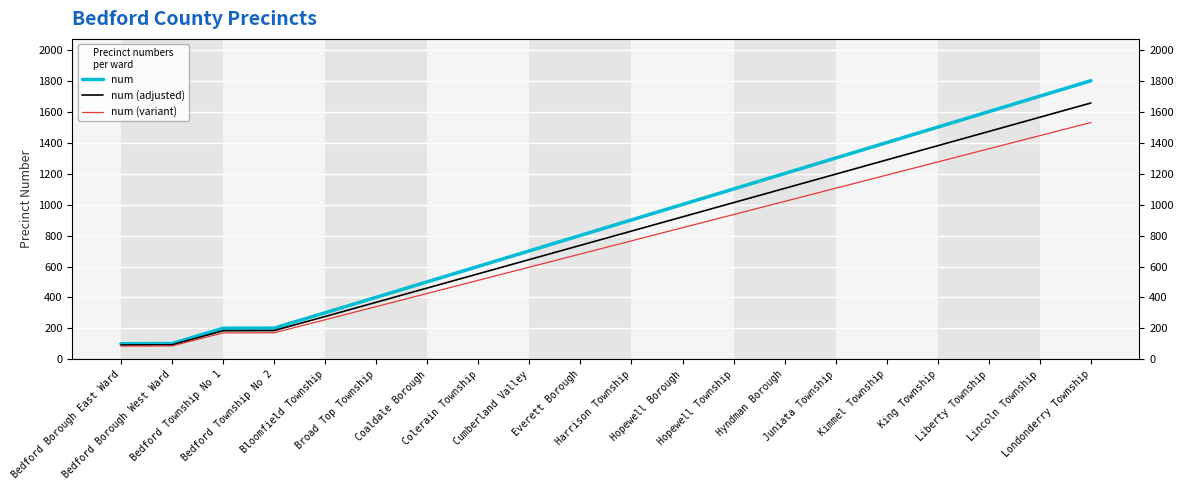

What is the sum of all num values?

17422.0